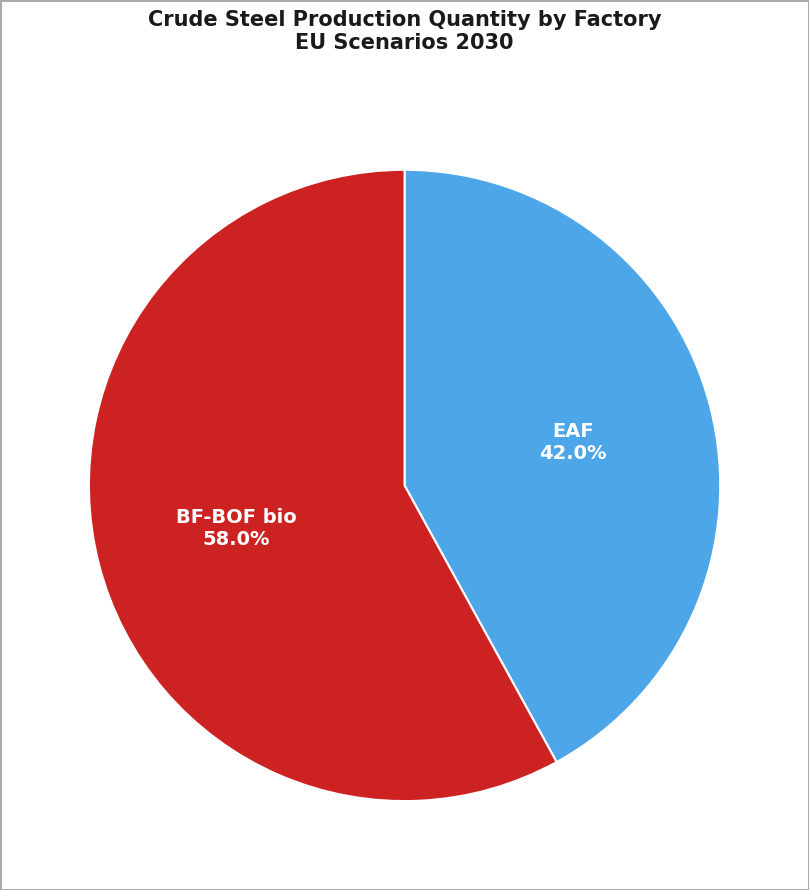

Does EAF account for over 50% of the chart?

No